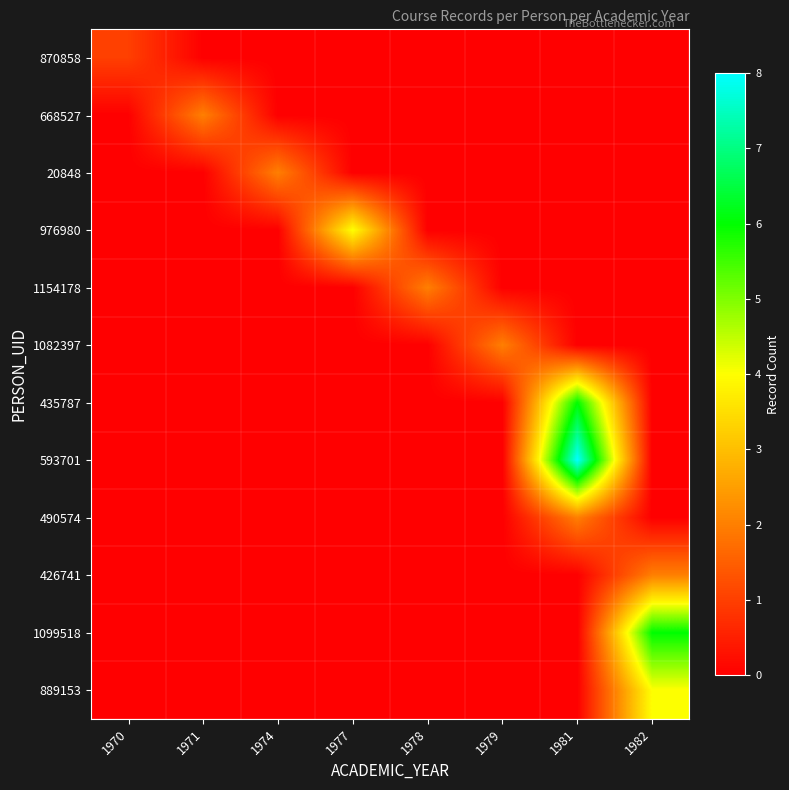

At how many categories does at least one series exceed 7?

1